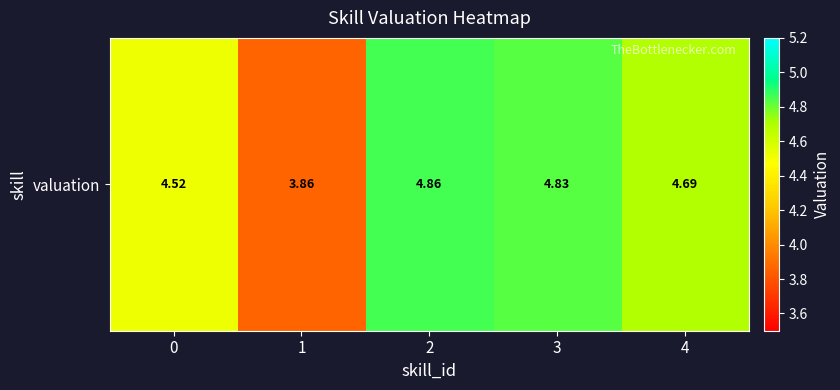

Reading left to right, transcribe all the data shown in this chart.

0=4.5	1=3.9	2=4.9	3=4.8	4=4.7